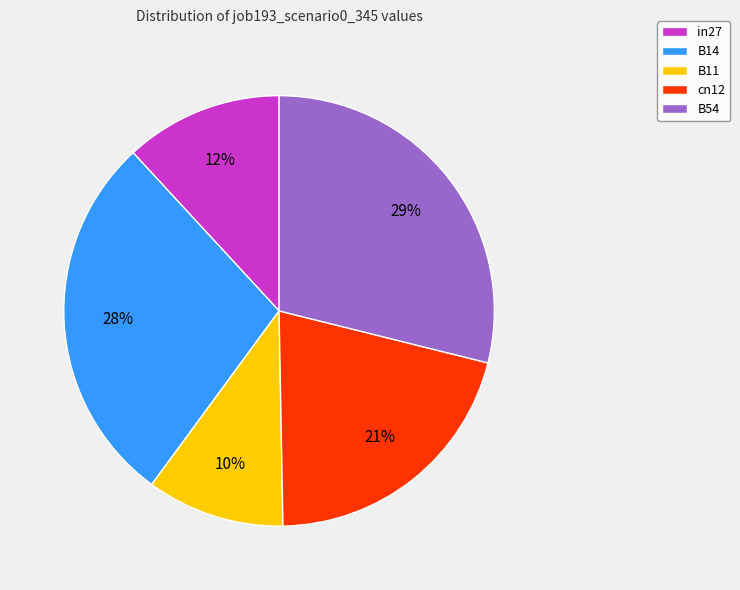

To the nearest percent, what percentage of the pie is B54?

29%